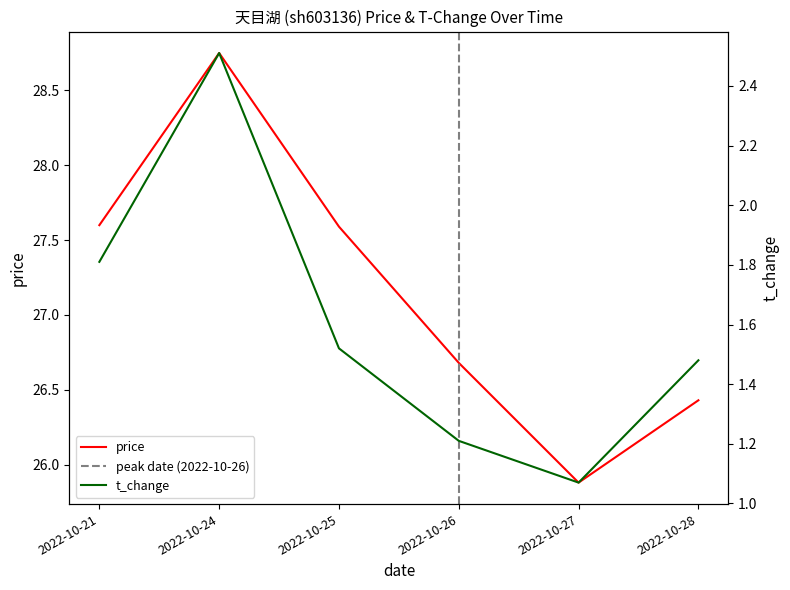

Reading left to right, what are all the values shown in this chart?

price: 27.6	28.8	27.6	26.7	25.9	26.4
t_change: 1.8	2.5	1.5	1.2	1.1	1.5